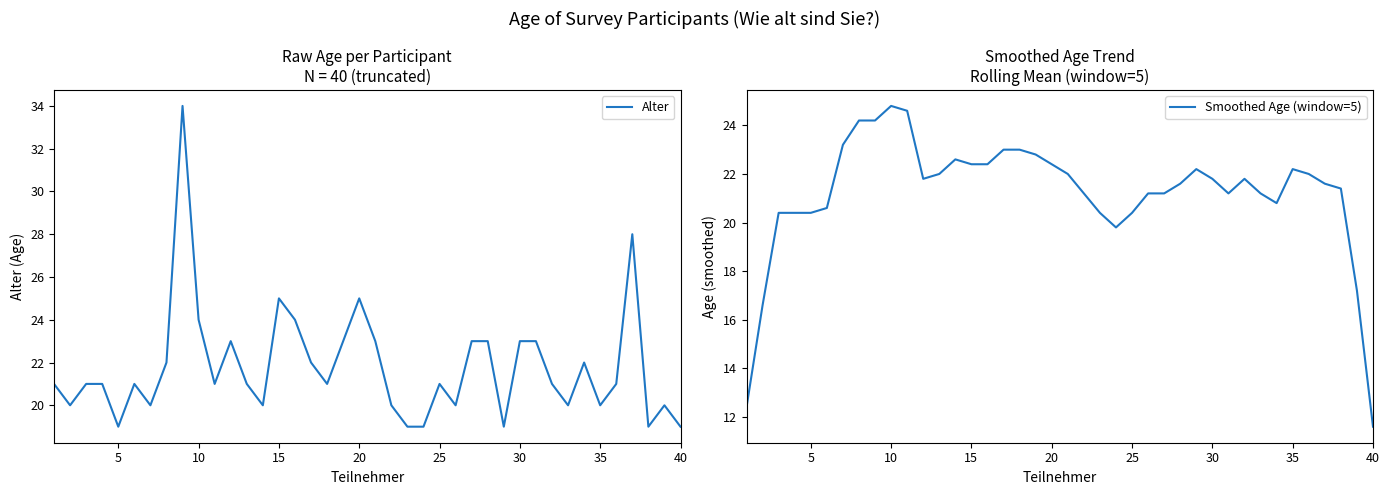

What is the maximum value shown in the chart?

34.0